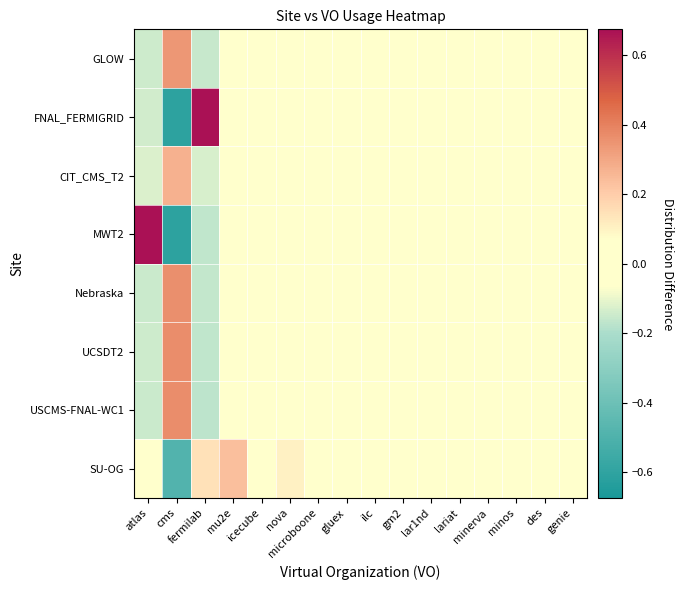

At how many categories does at least one series exceed 0?

16